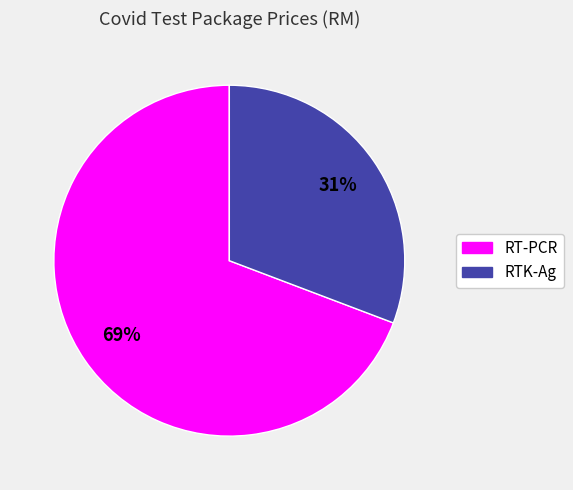

Combined, do RT-PCR and RTK-Ag account for over 50%?

Yes